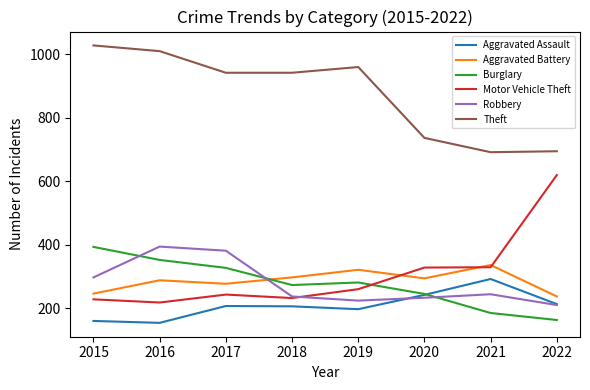

Between 2015 and 2018, which series saw the biggest shift?

Burglary